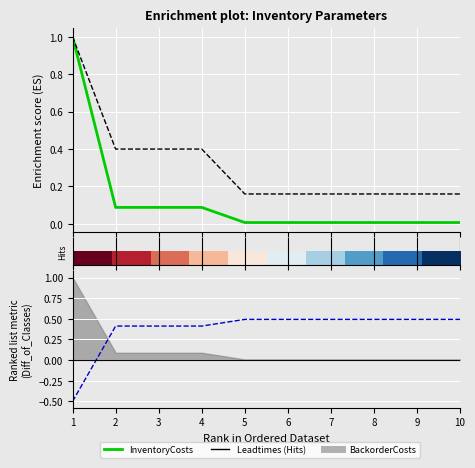

How many distinct data groups are displayed?

4